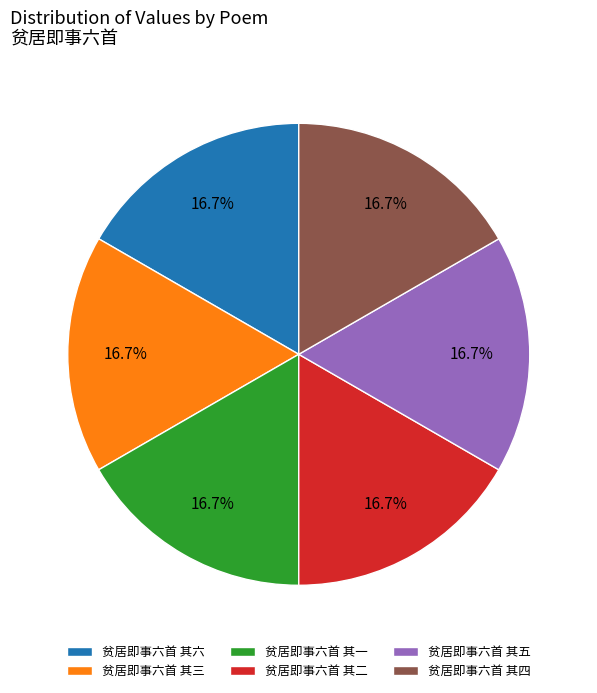

What percentage is NOT represented by 贫居即事六首 其四?

83.3%